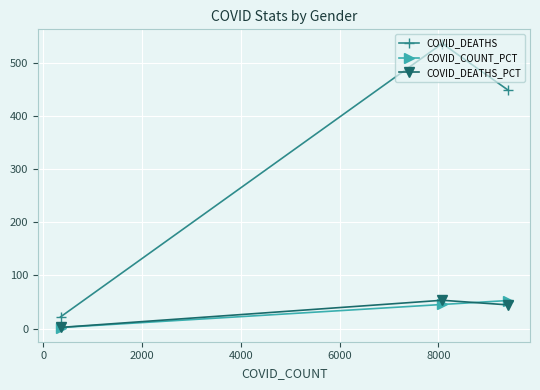

What is the value of the COVID_DEATHS_PCT point at the 2nd from the left?

53.2